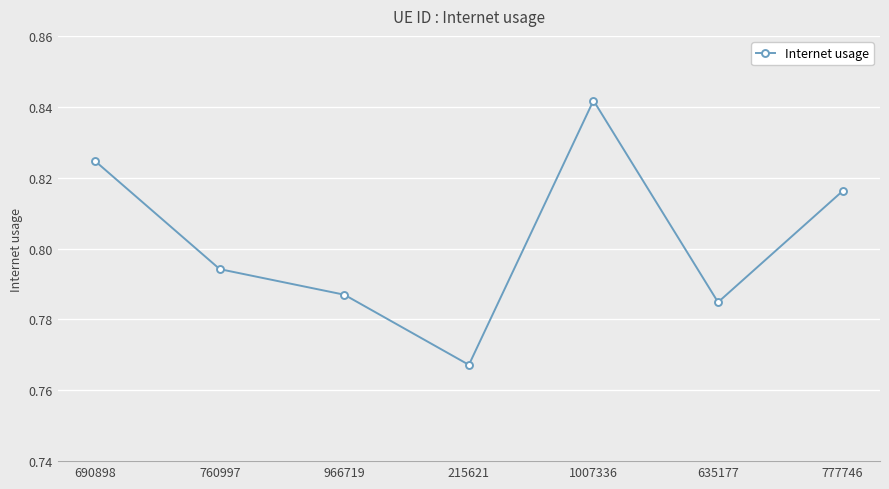

The chart shows a value of 0.5 at 690898. True or false?

False